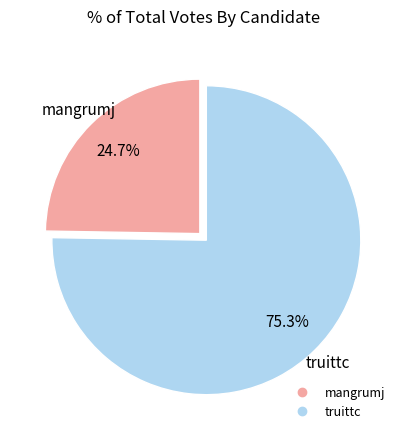

Approximately how many times larger is the value at mangrumj compared to truittc?

0.3